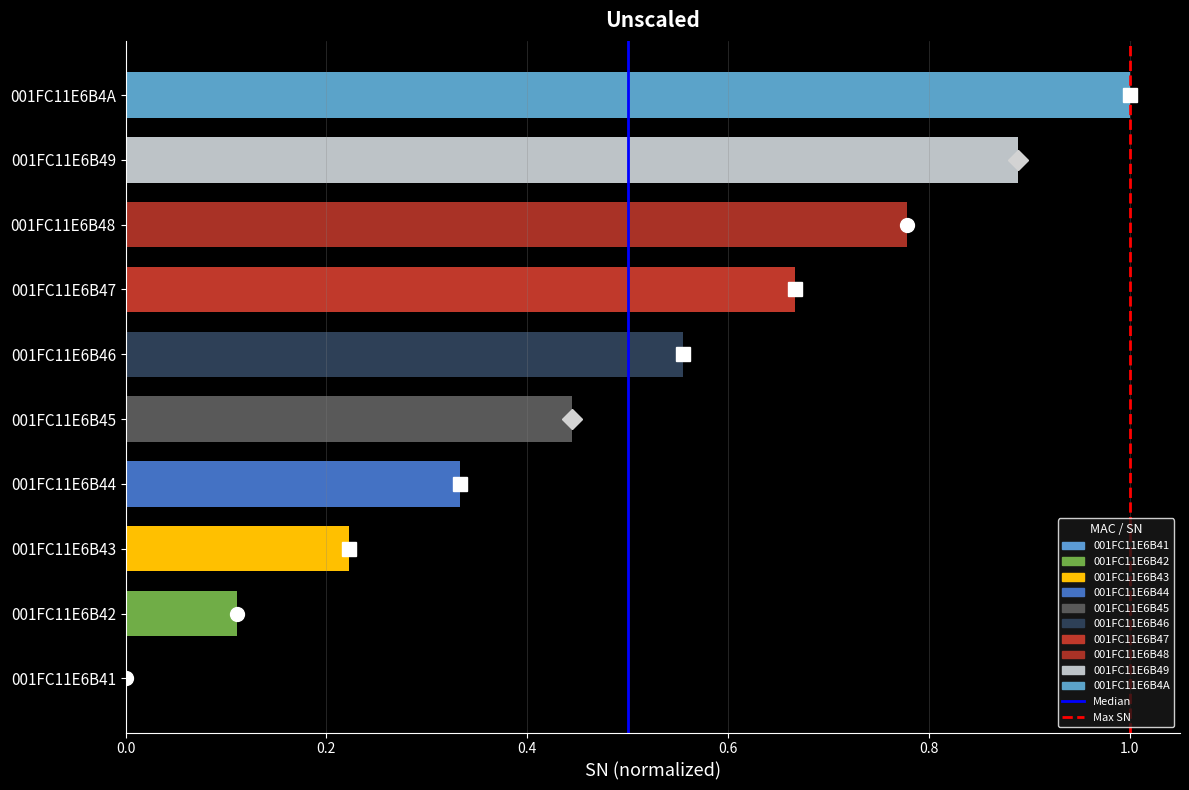

At which label is the value closest to 0?

001FC11E6B41